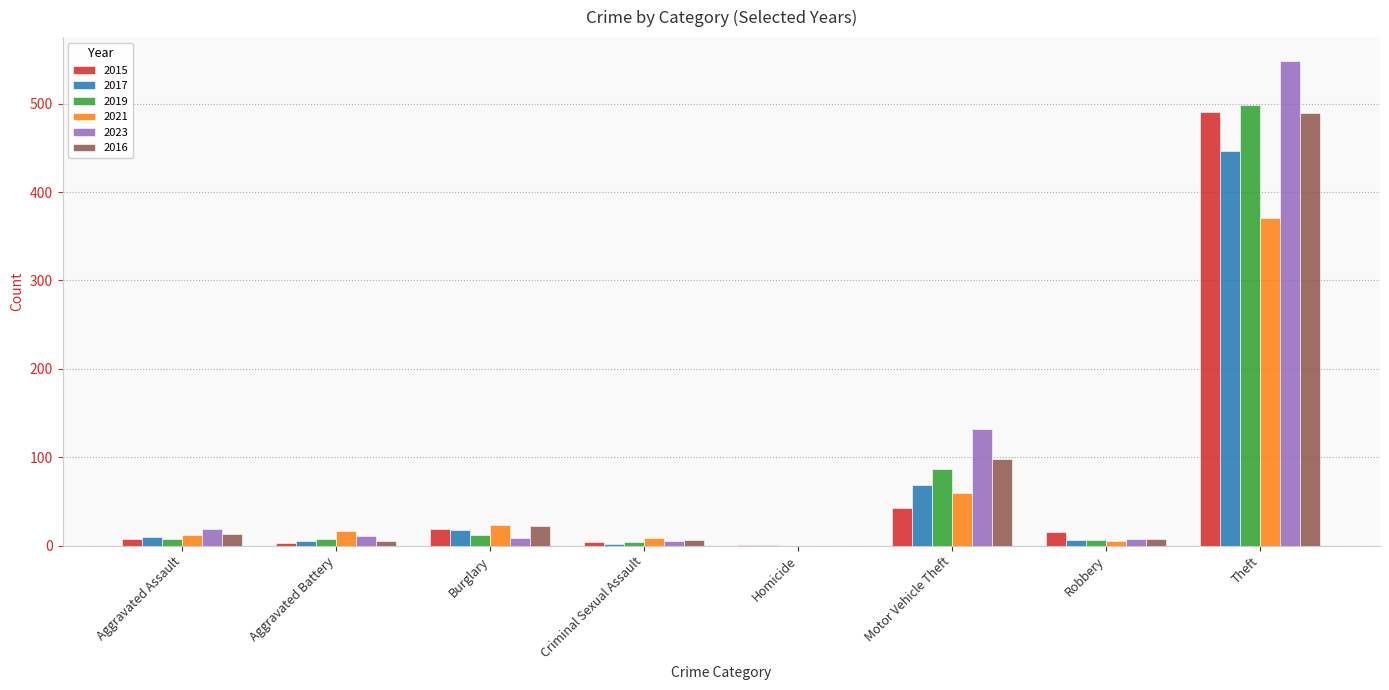

The 2023 series shows 177 at Homicide. True or false?

False